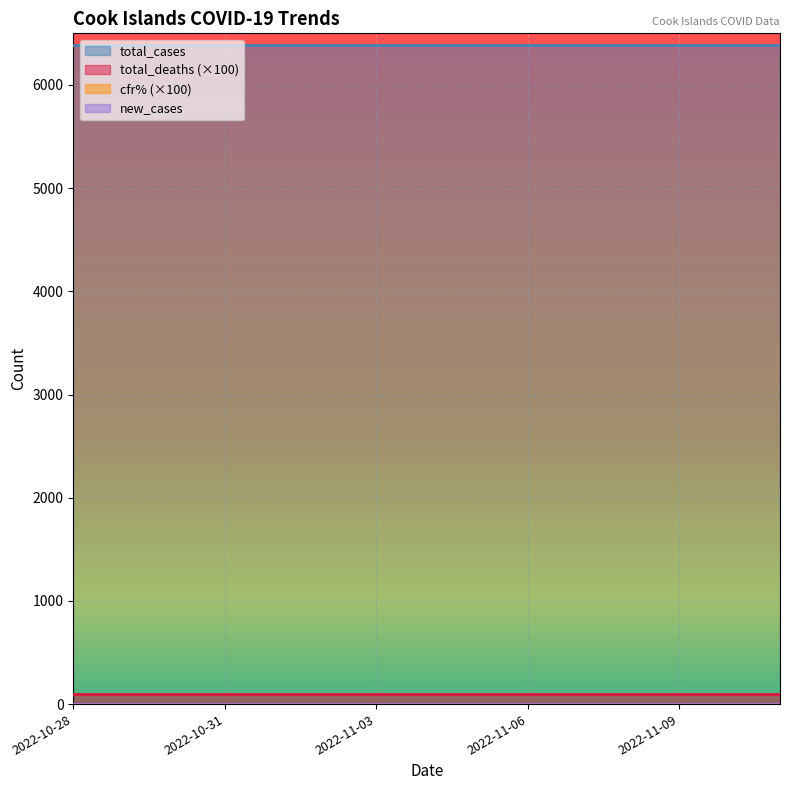

What is the label of the 2nd point from the left?

2022-10-29